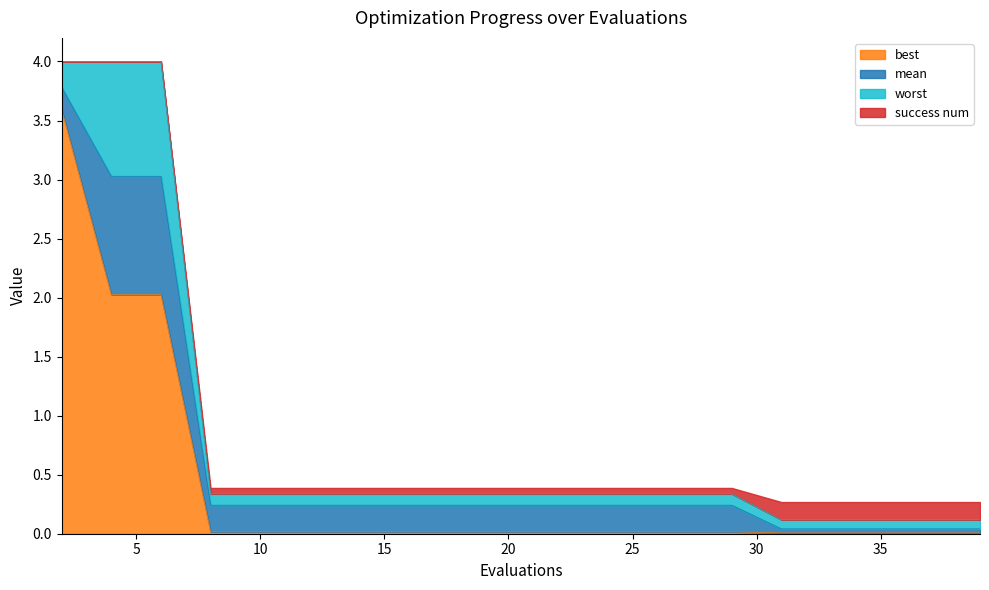

What are all the series names shown in the legend?

best, mean, worst, success num